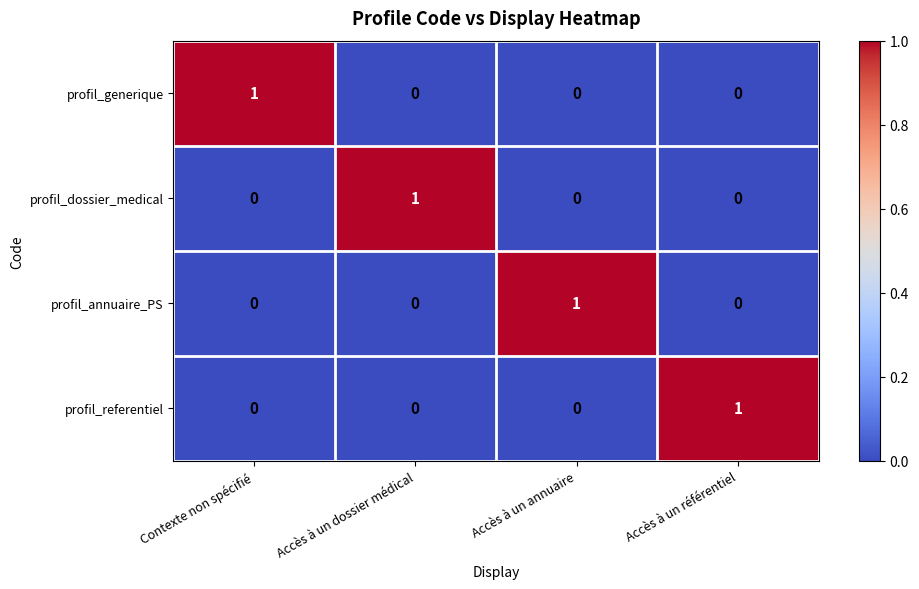

Is it true that profil_dossier_medical equals 0 at Accès à un référentiel?

True